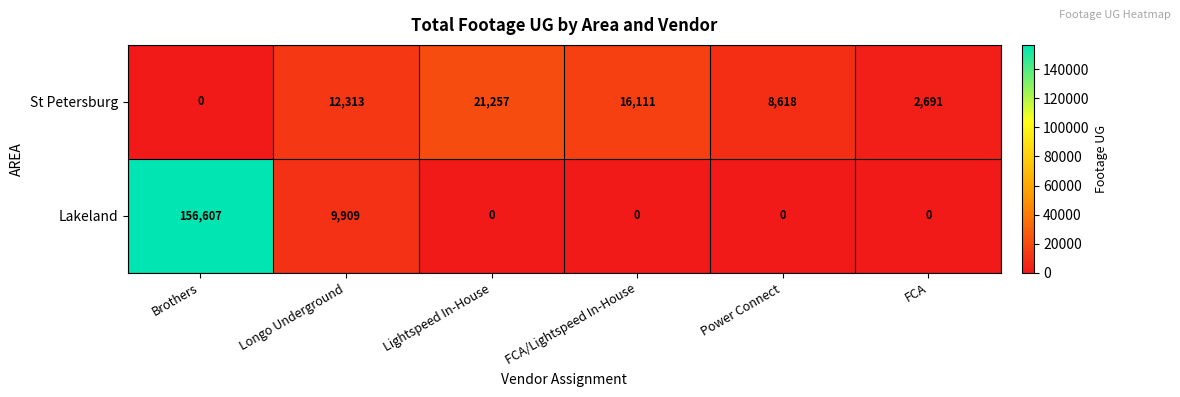

How many categories are shown in the chart?

6